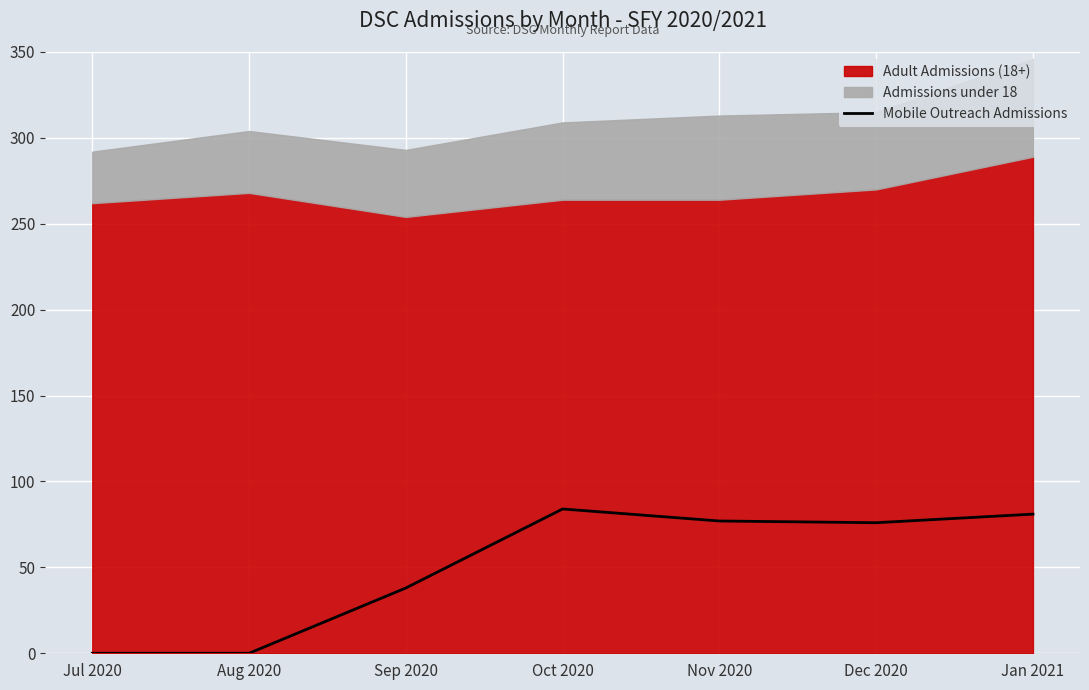

Reading right to left, extract all data points from this chart.

Jan 2021=81	Dec 2020=76	Nov 2020=77	Oct 2020=84	Sep 2020=38	Aug 2020=0	Jul 2020=0